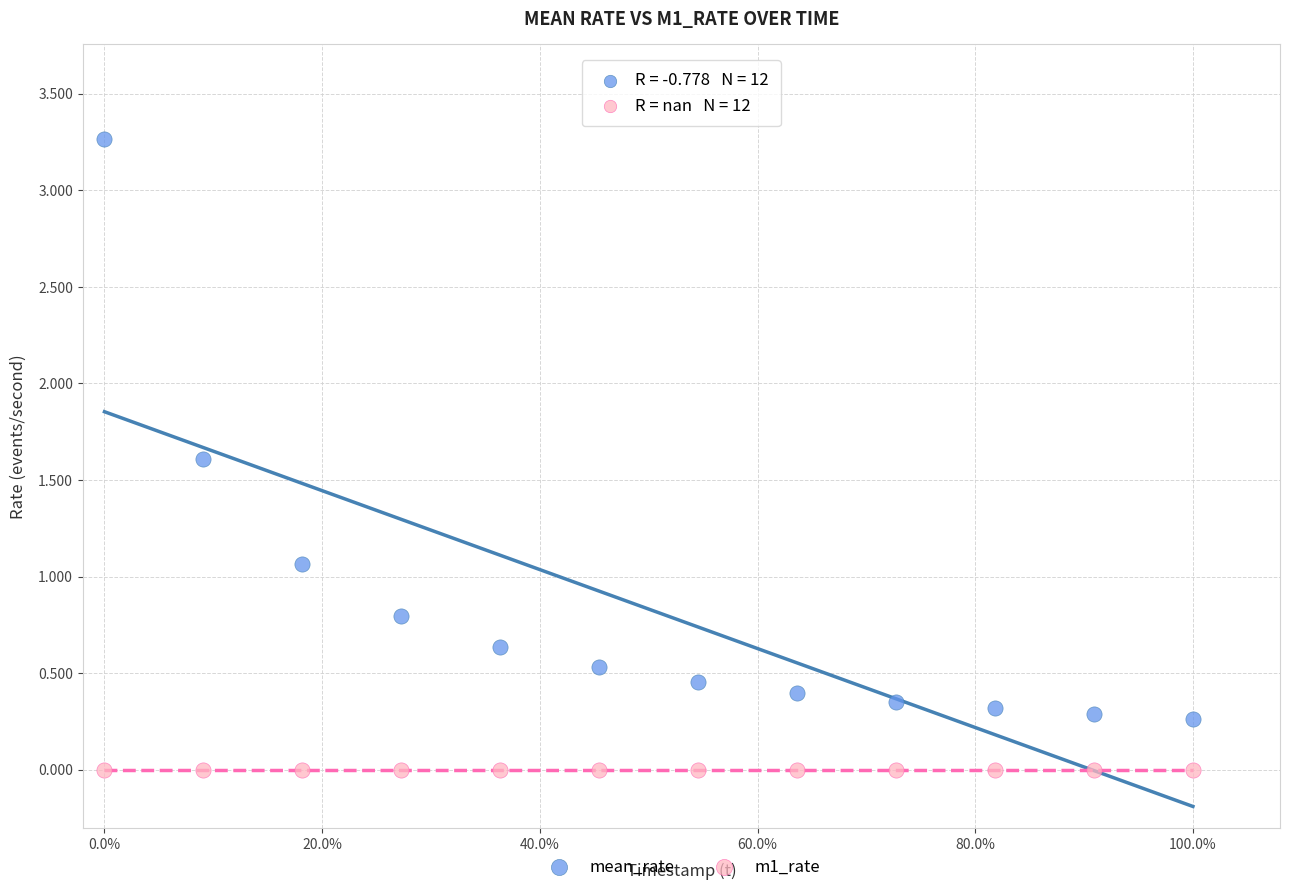

Which series contains the highest Y value?

mean_rate